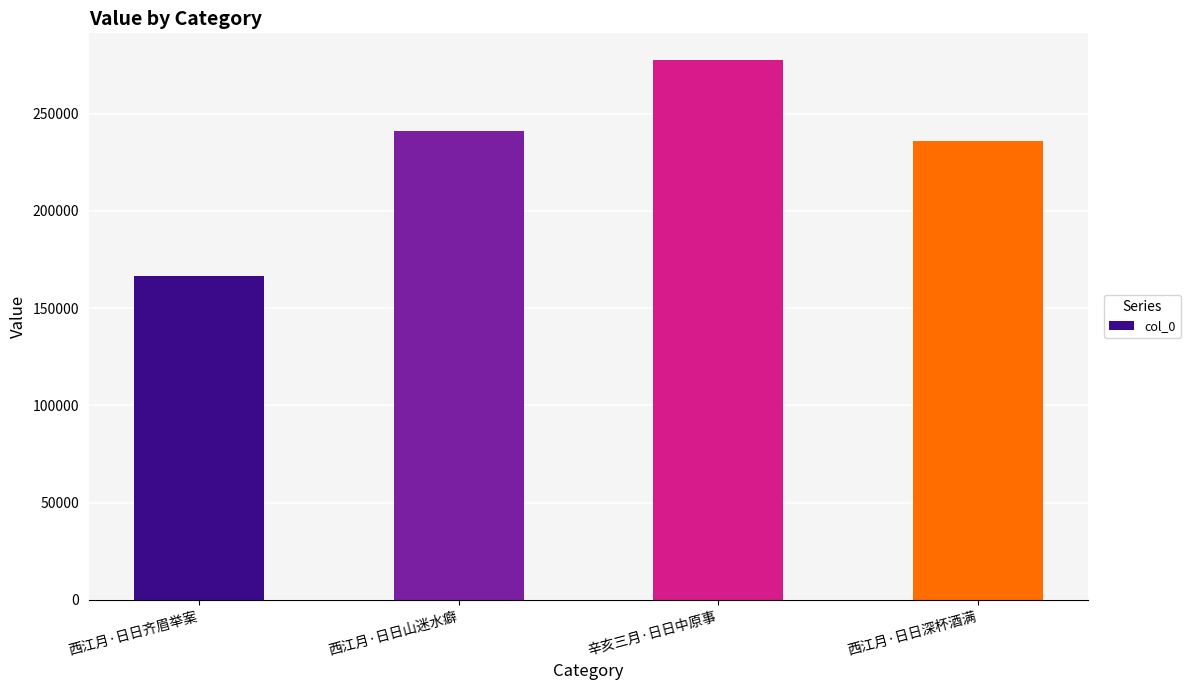

At which category does the chart reach its peak across all series?

辛亥三月·日日中原事